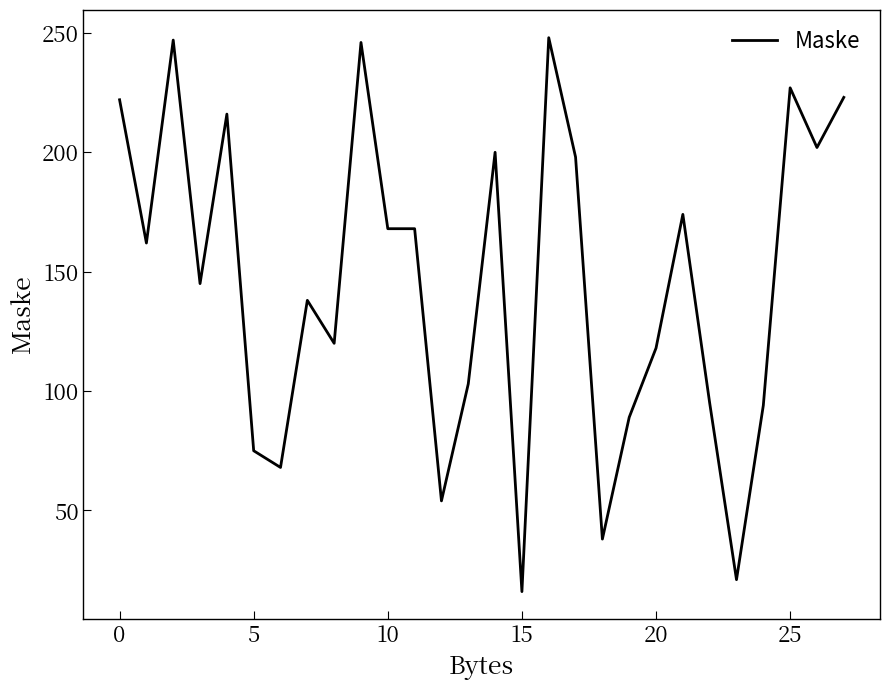

What is the smallest value displayed?

16